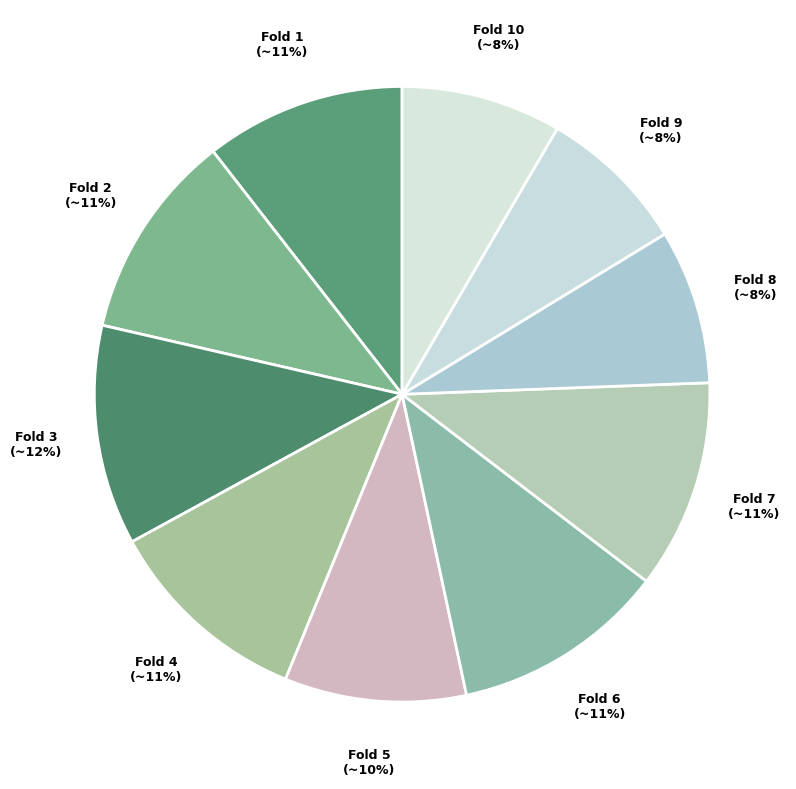

How many slices are in this pie chart?

10